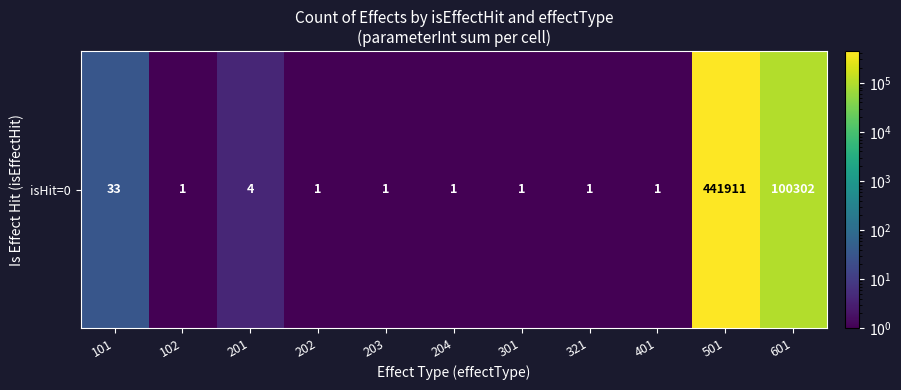

What is the sum of the values at 401 and 203?

2